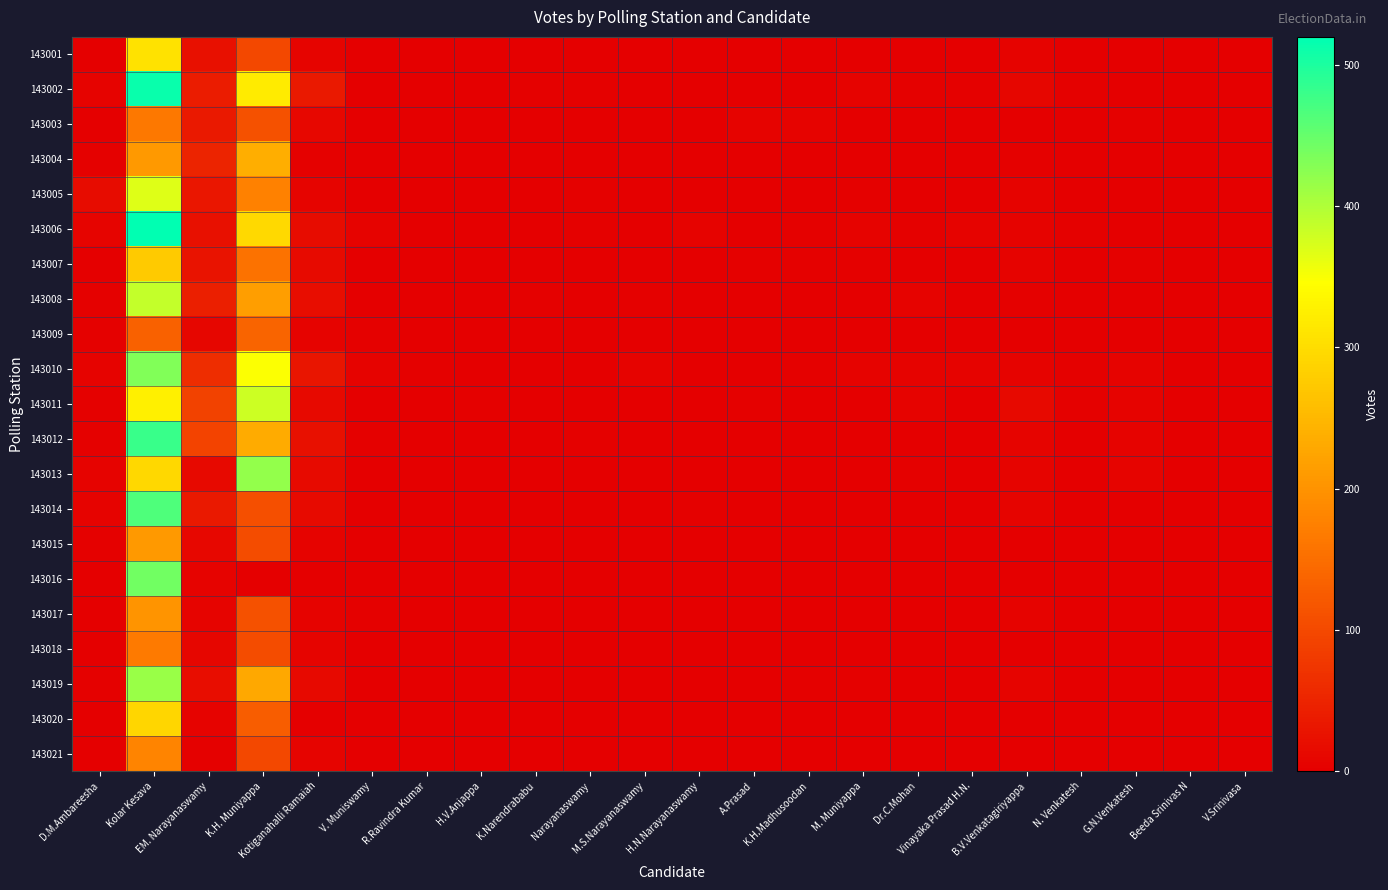

Rank the series at Narayanaswamy from highest to lowest value.

143012, 143002, 143005, 143006, 143004, 143013, 143001, 143008, 143019, 143003, 143007, 143009, 143010, 143011, 143014, 143015, 143016, 143017, 143018, 143020, 143021